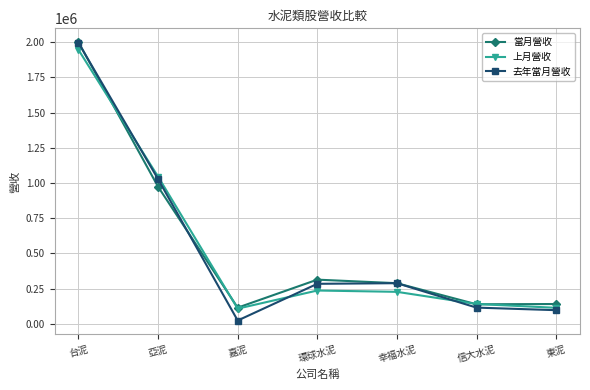

Which label corresponds to the largest value in the chart?

台泥